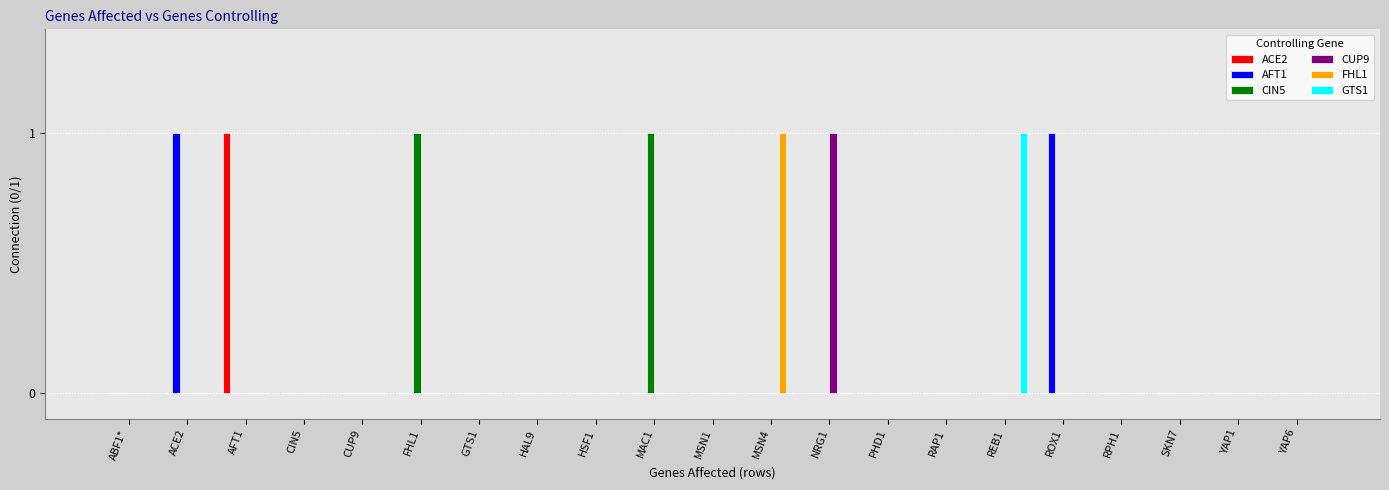

Is it true that FHL1 equals 0 at RPH1?

True